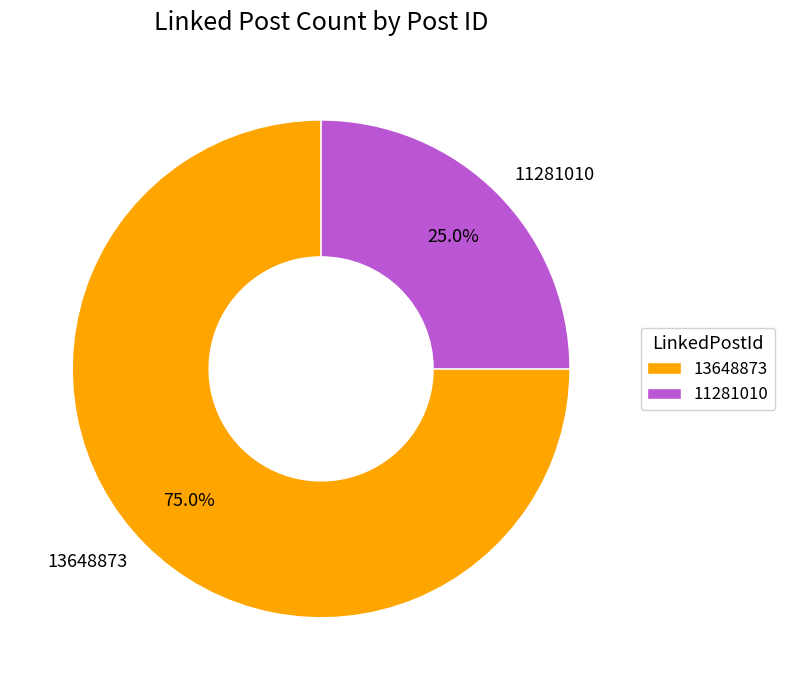

Approximately how many times larger is the value at 13648873 compared to 11281010?

3.0